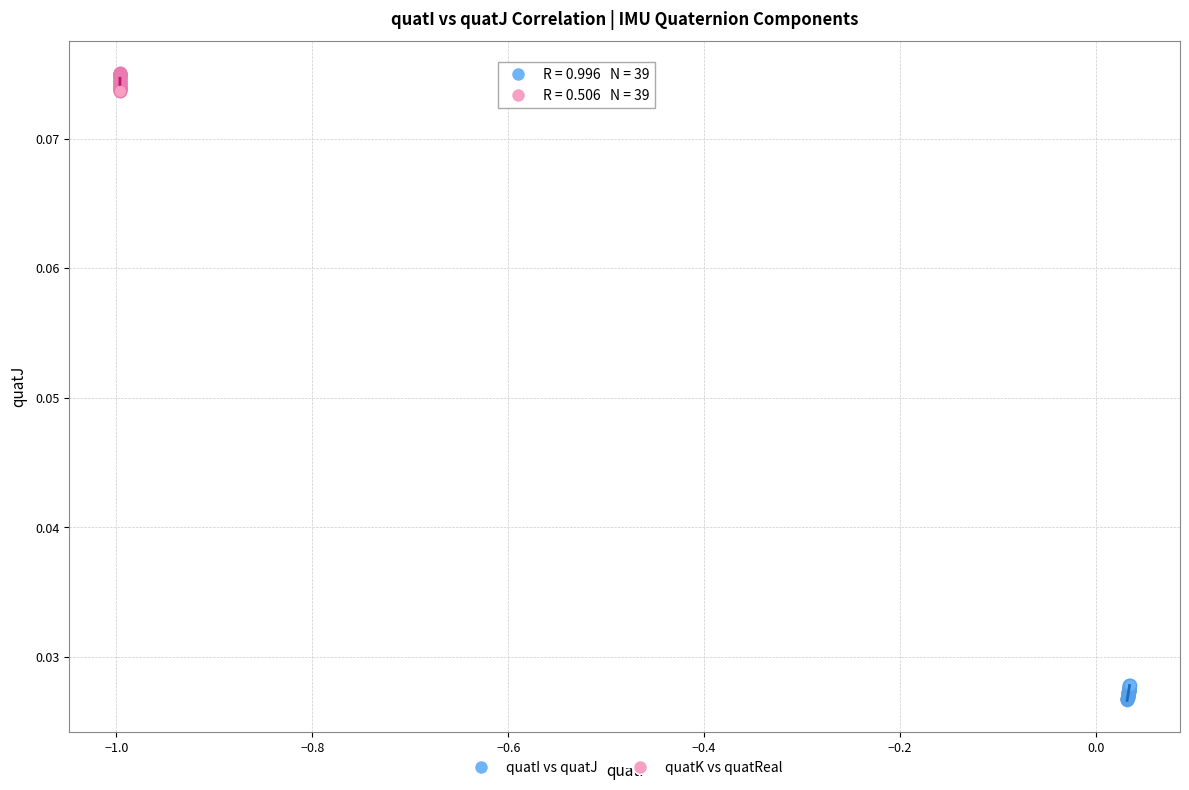

Which series contains the lowest Y value?

quatI vs quatJ